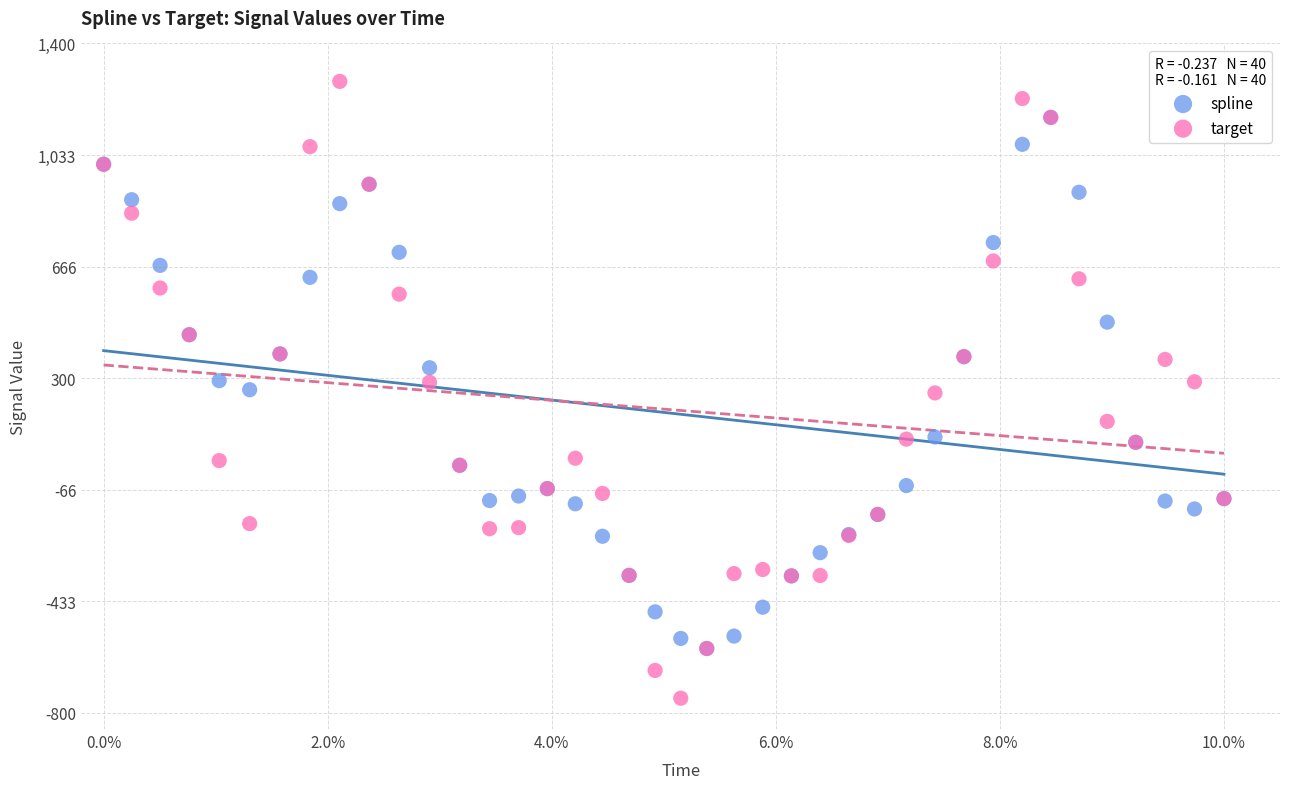

What are all the series names shown in the legend?

spline, target